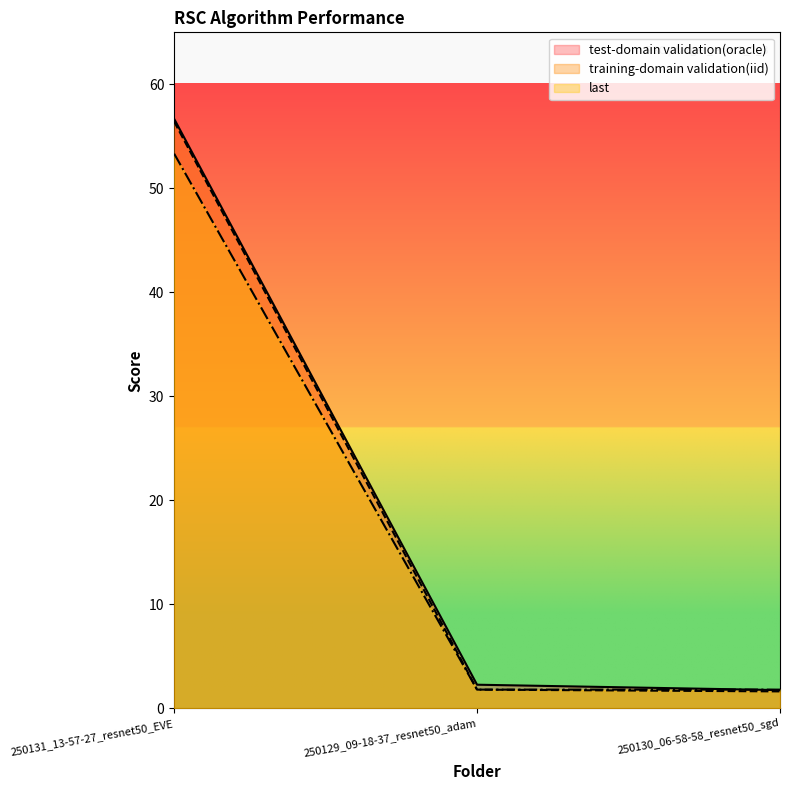

What is the difference between the second highest and minimum values in the training-domain validation(iid) series?

0.2